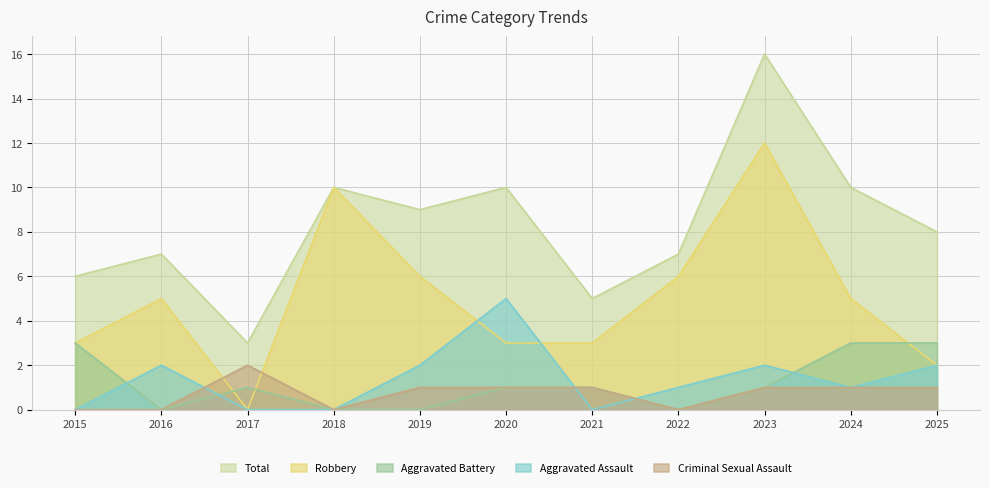

What is the sum of the Total values at 2024 and 2022?

17